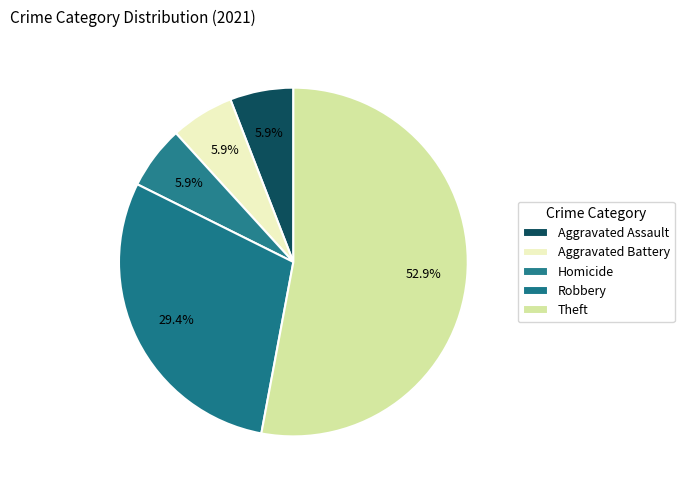

How many slices are in this pie chart?

5